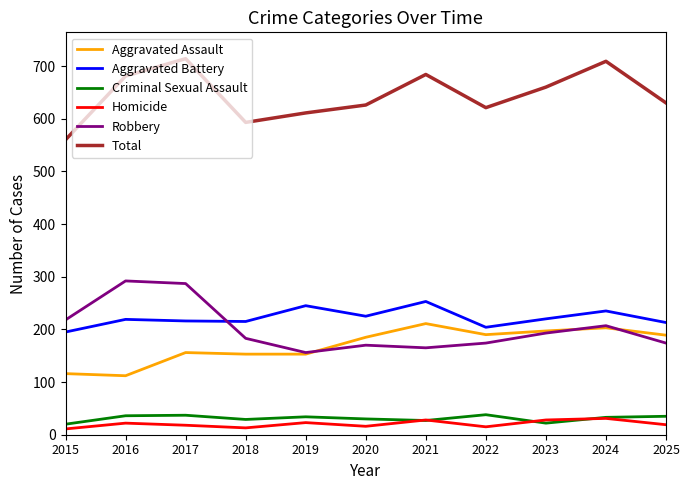

What value does the Aggravated Battery series have at 2015, to the nearest 10?

200